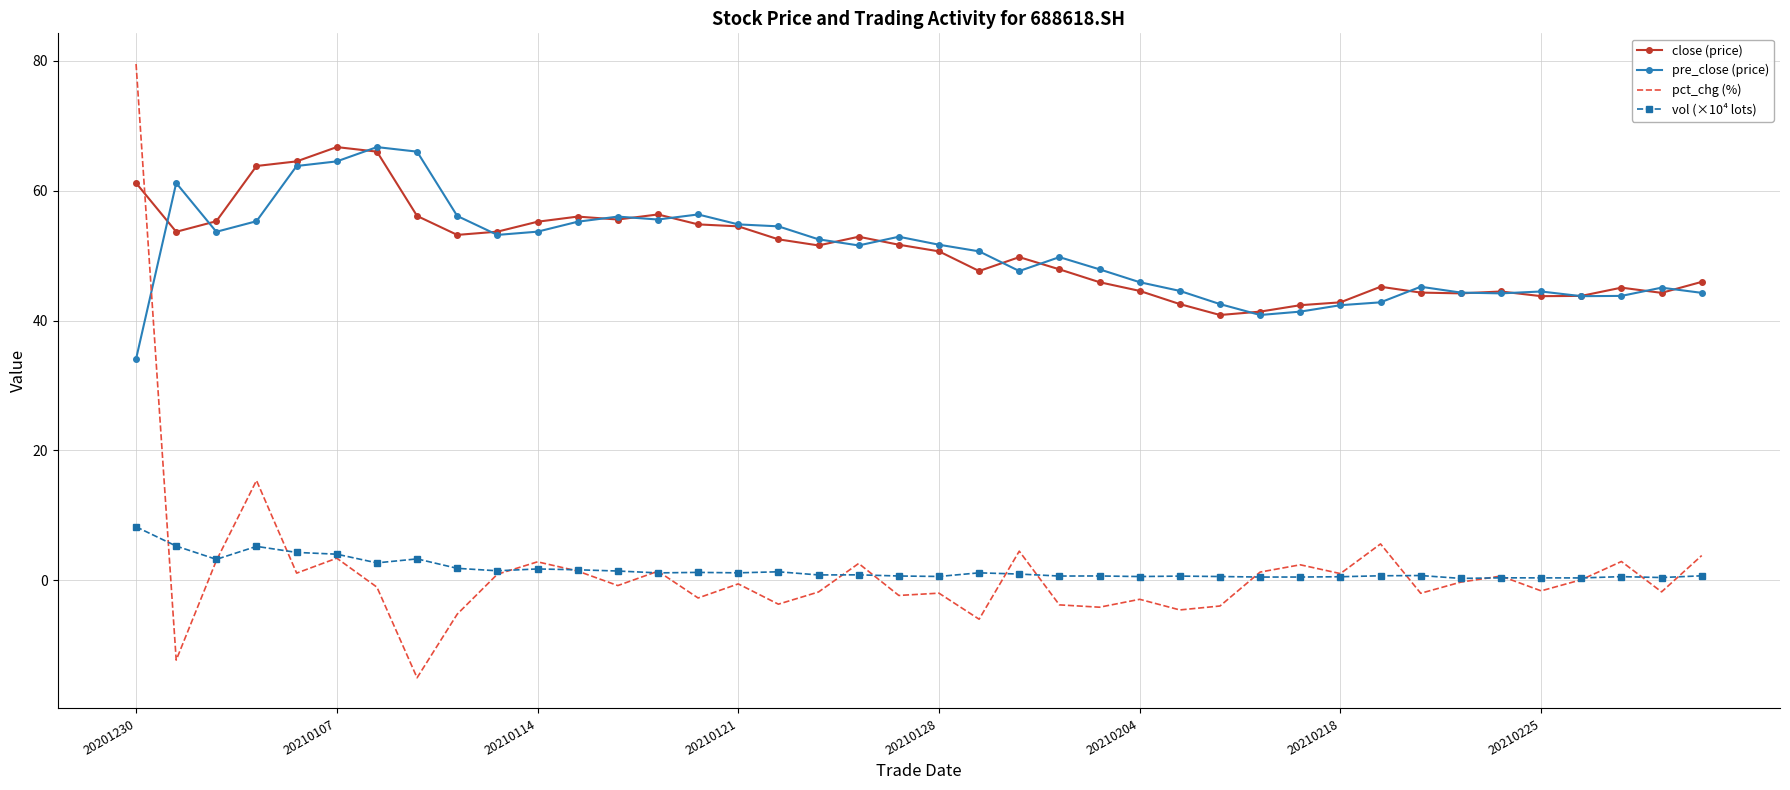

In pct_chg (%), how many points are lower than both neighbors (excluding endpoints)?

14